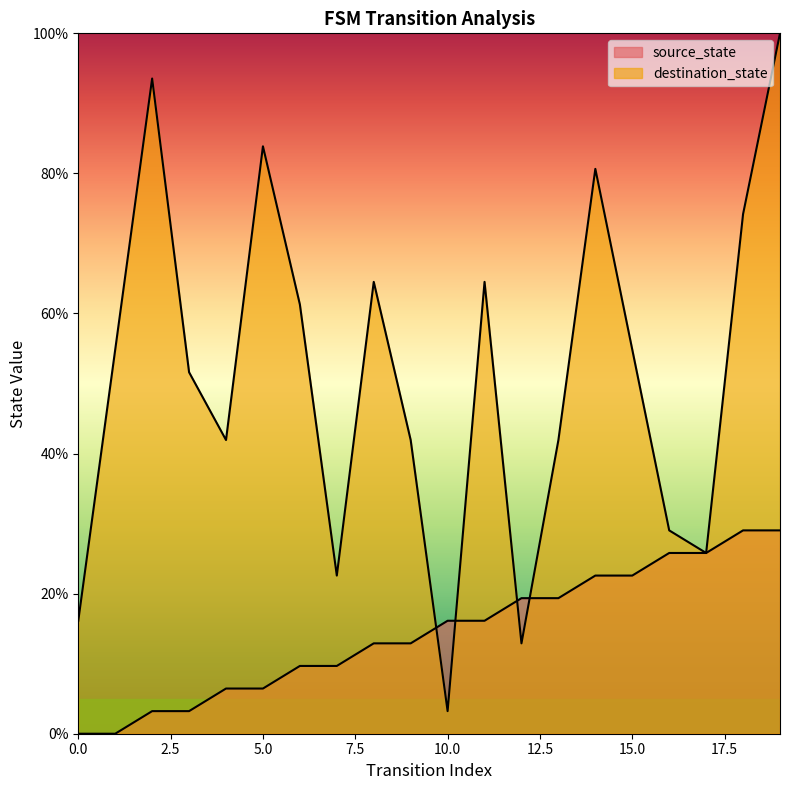

What is the total value across all series at 11?

80.6